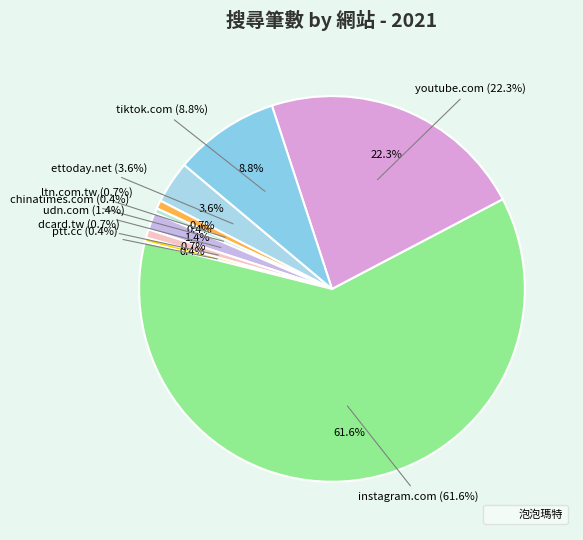

What is the total percentage of chinatimes.com and udn.com?

1.9%